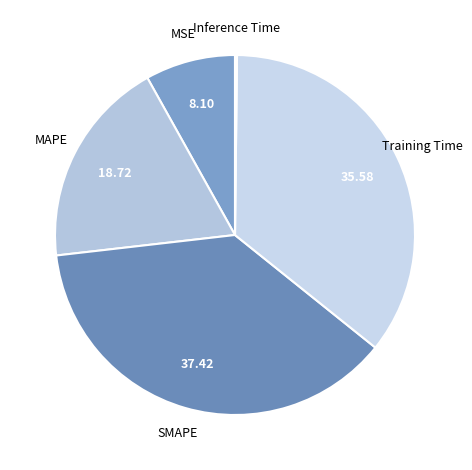

Which slice is the largest?

SMAPE